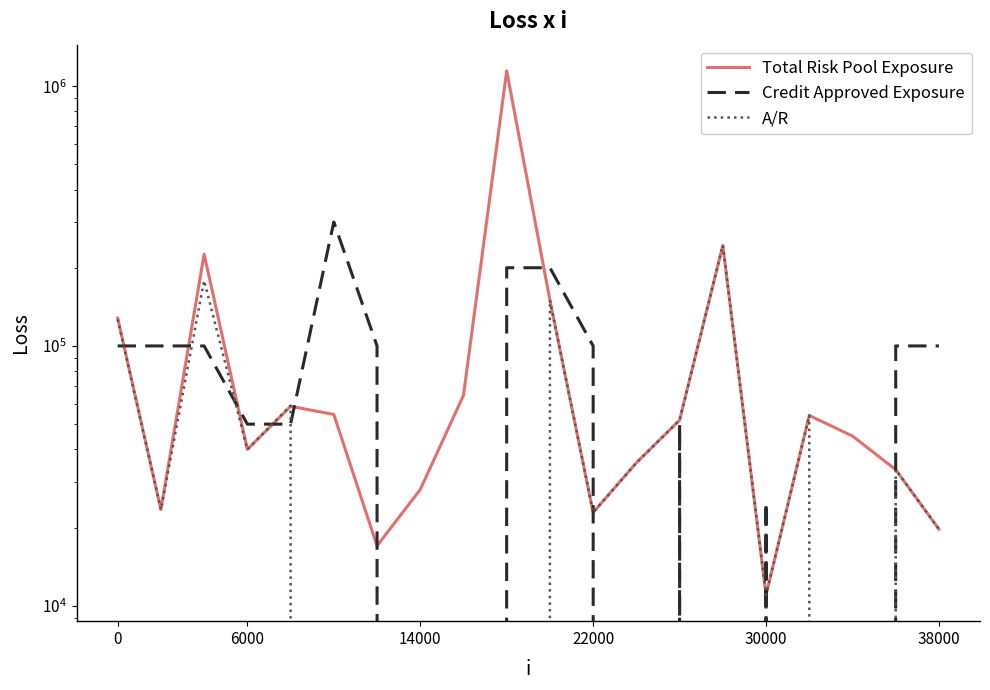

What is the value of the Credit Approved Exposure point at the 5th from the left?

50000.0